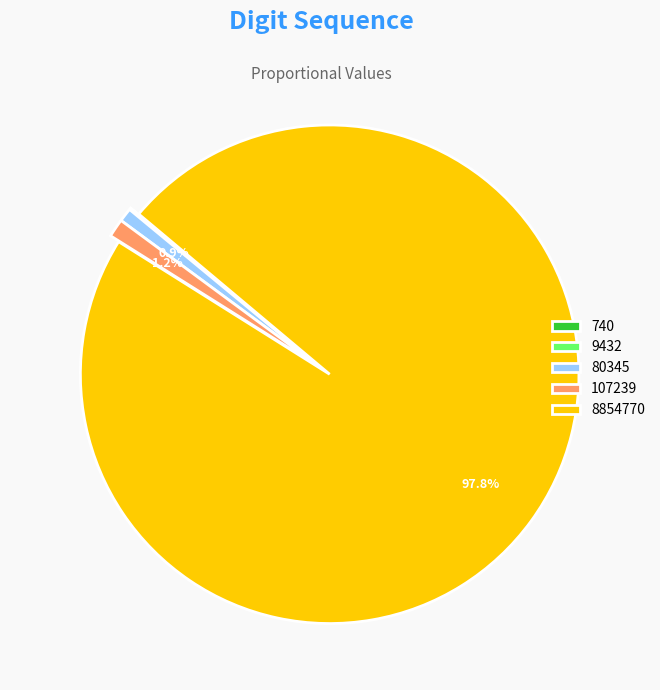

What is the majority slice?

8854770